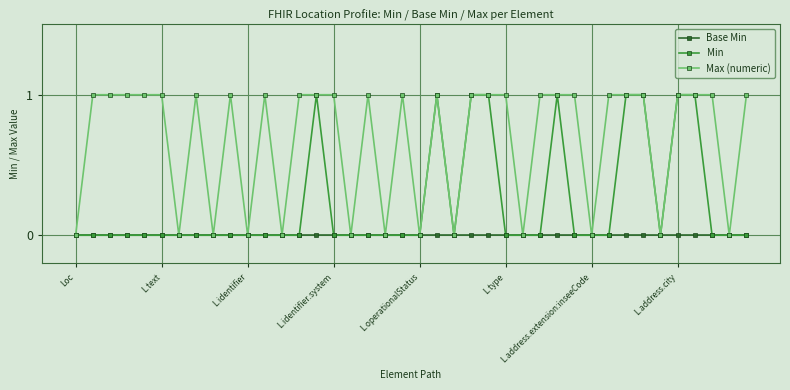

Which series has the largest total across all categories?

Max (numeric)